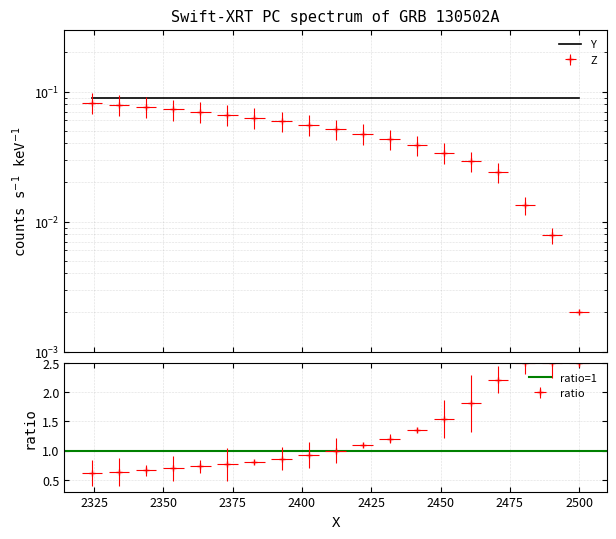

List the series in order of their overall mean, lowest first.

Z, Y